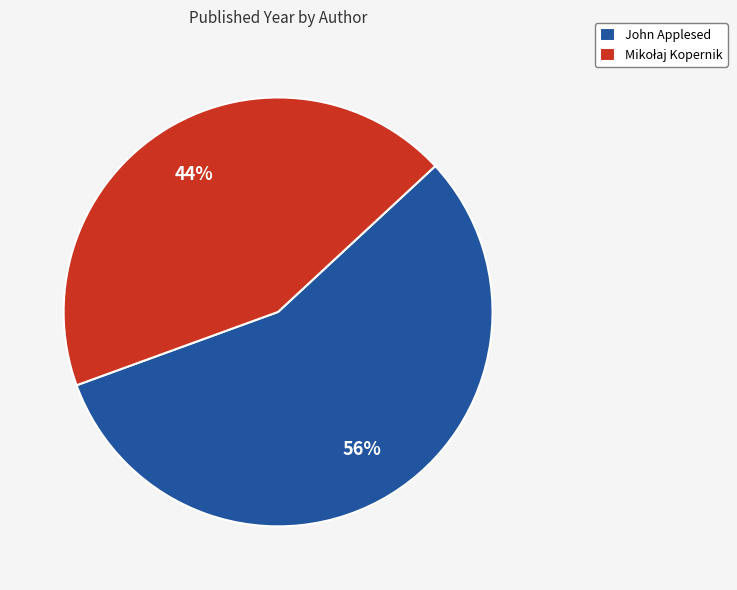

How many slices are in this pie chart?

2